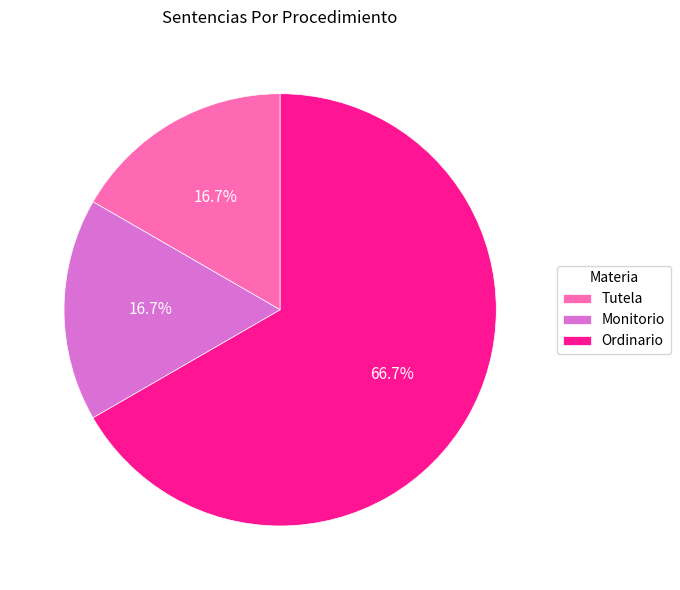

What percentage do Ordinario and Tutela together represent?

83.3%